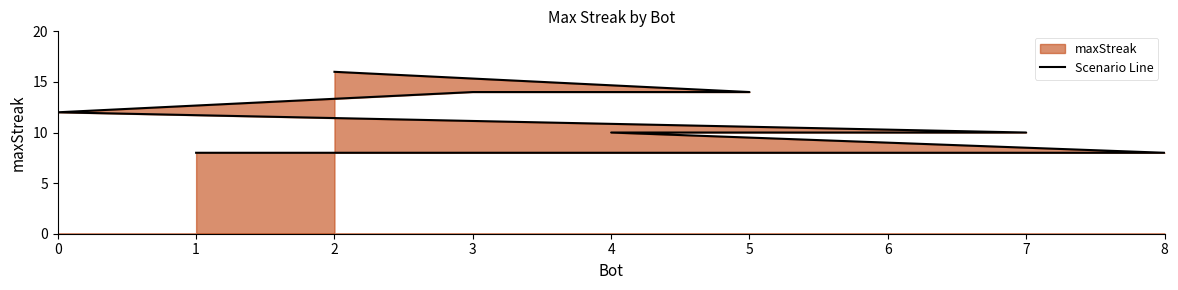

Does the chart display data point markers on the line(s)?

No